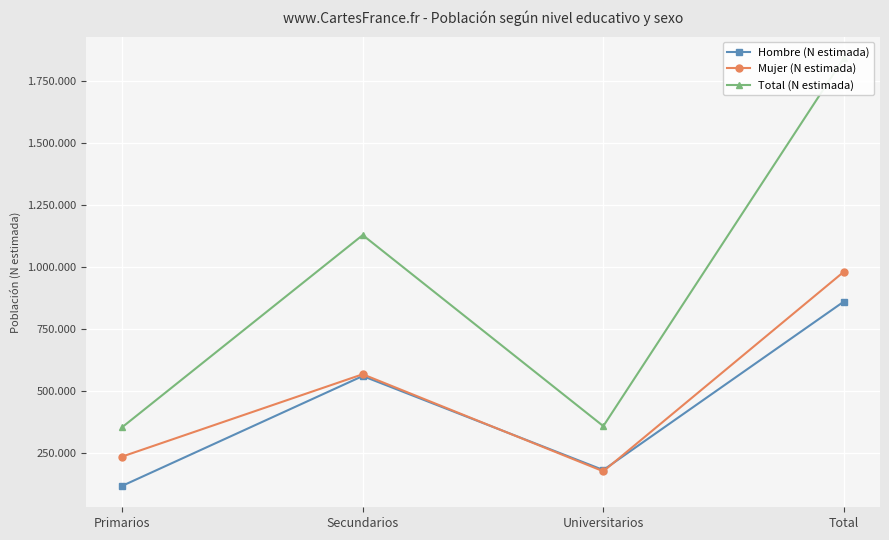

At which label does Mujer (N estimada) reach its minimum?

Universitarios